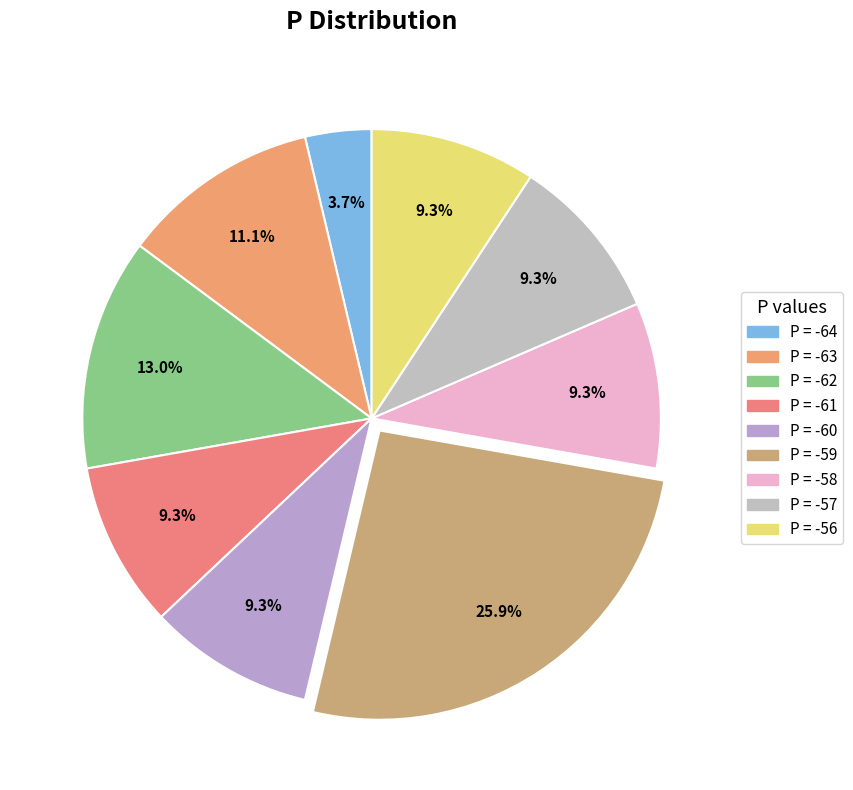

Which slice is the smallest?

-64